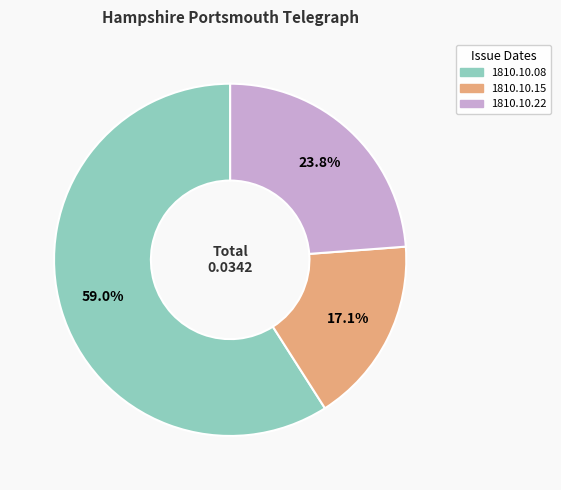

Does any single category account for the majority?

Yes